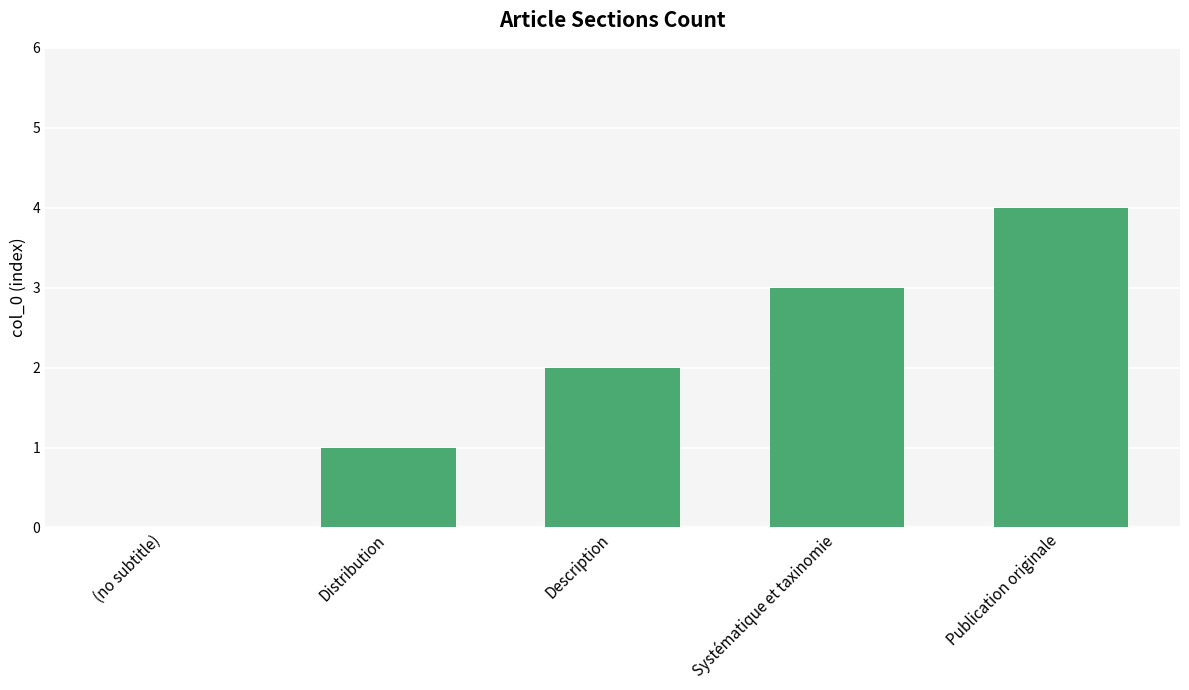

What is the average value?

2